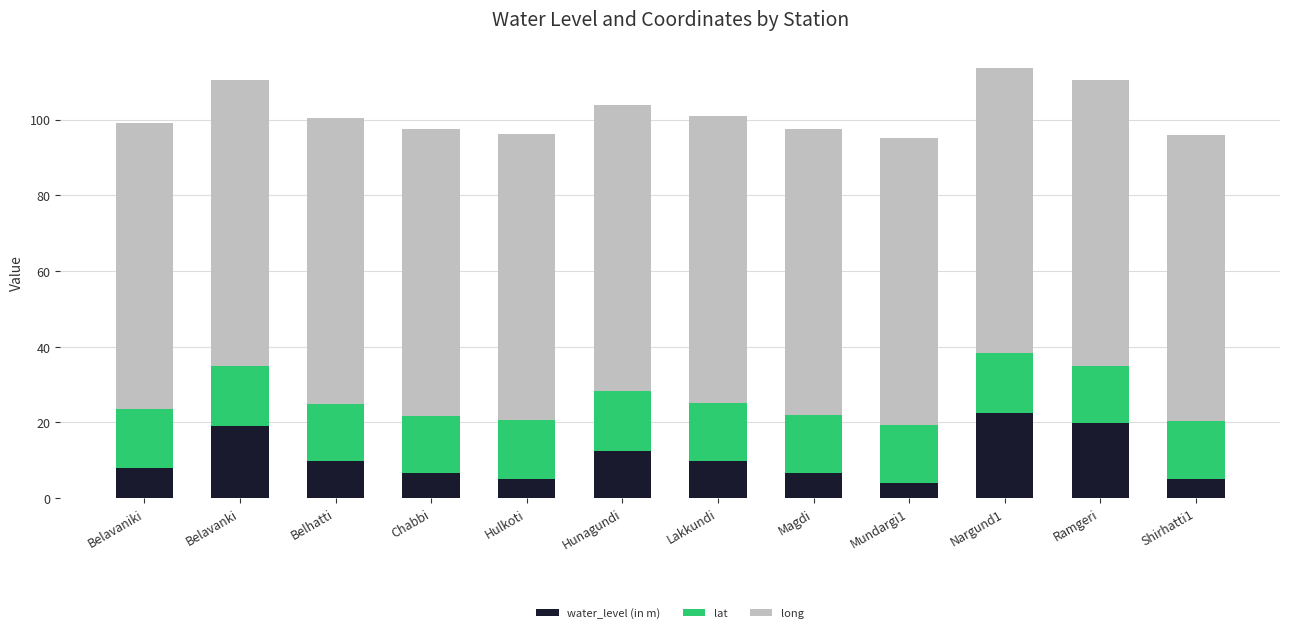

At which label does water_level (in m) reach its peak?

Nargund1